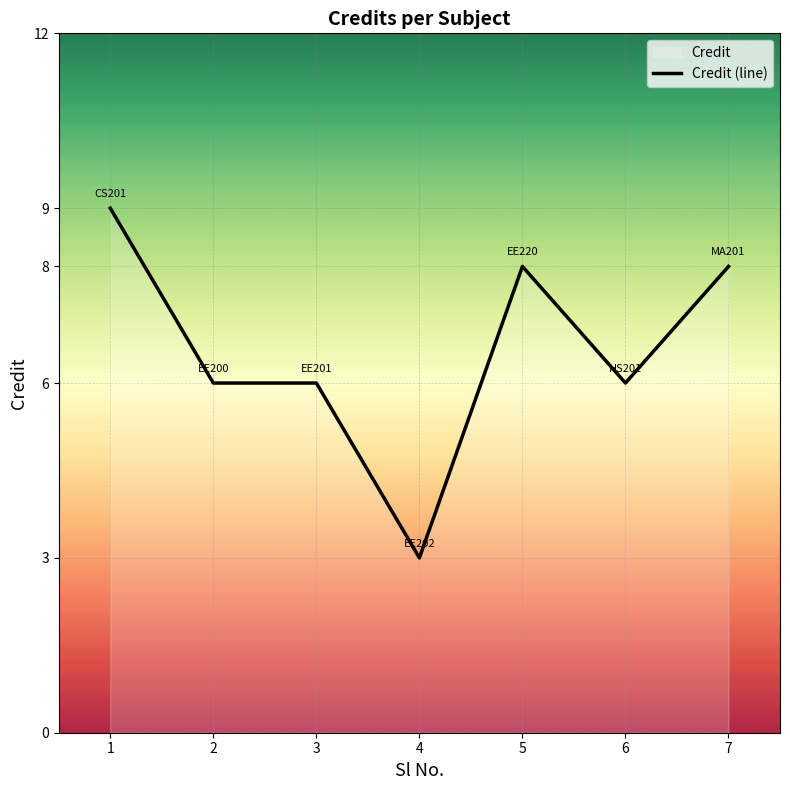

Which has a higher value, 3 or 4?

3